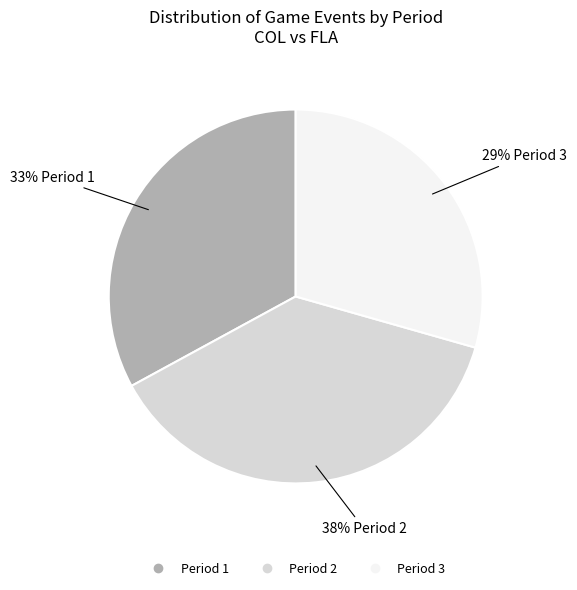

Is it true that Period 2 is 49% of the pie?

False